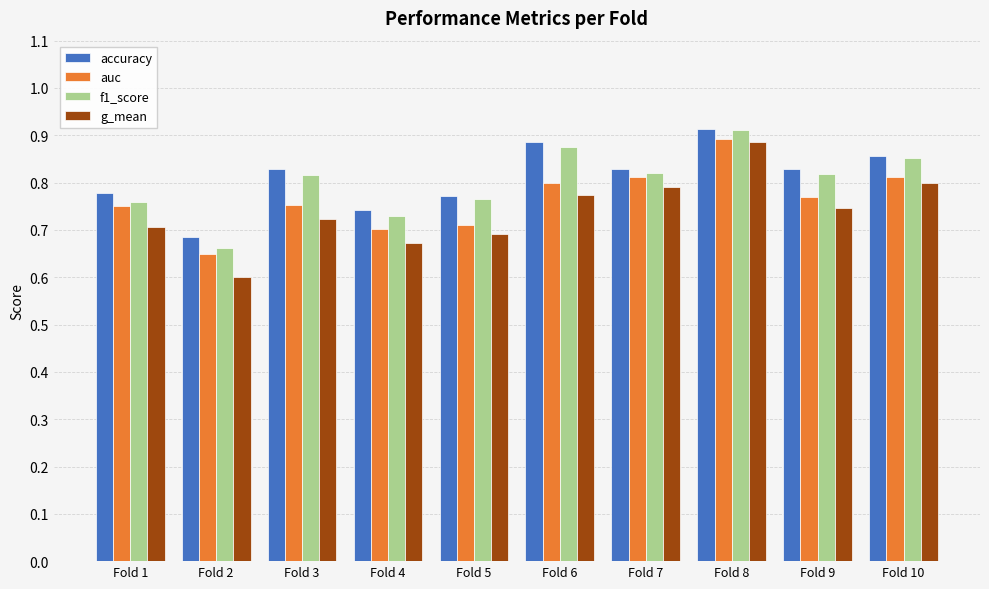

True or false: g_mean has a value of 0.8 at Fold 10.

True